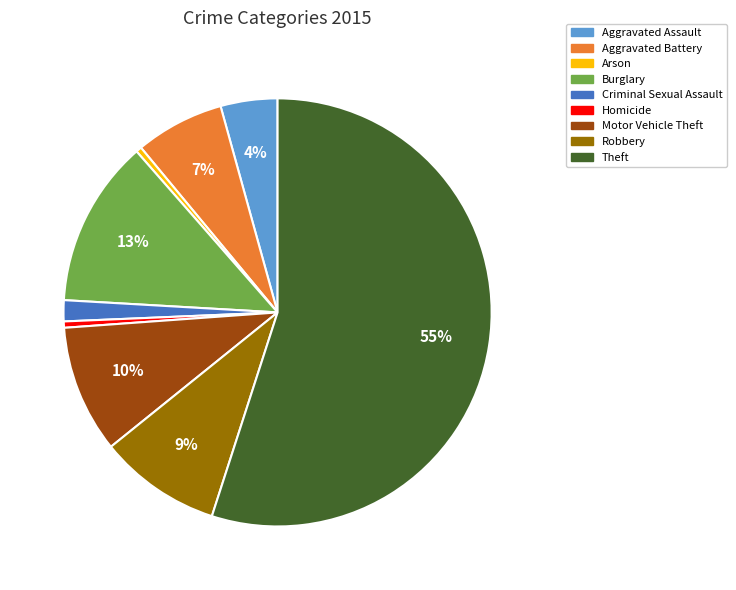

How many segments does this pie chart have?

9